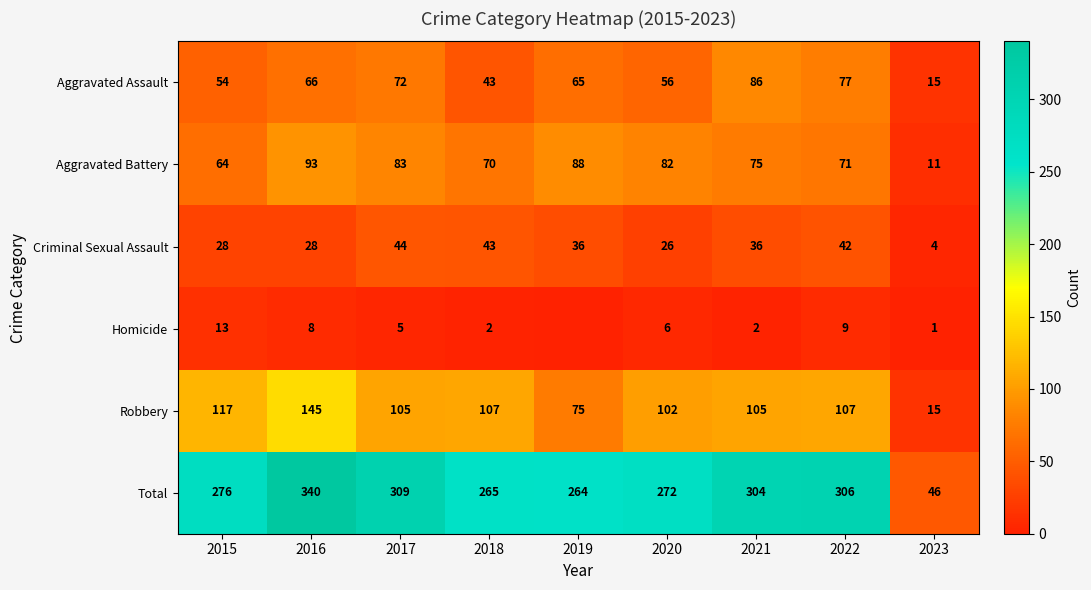

The Criminal Sexual Assault series shows 4 at 2023. True or false?

True